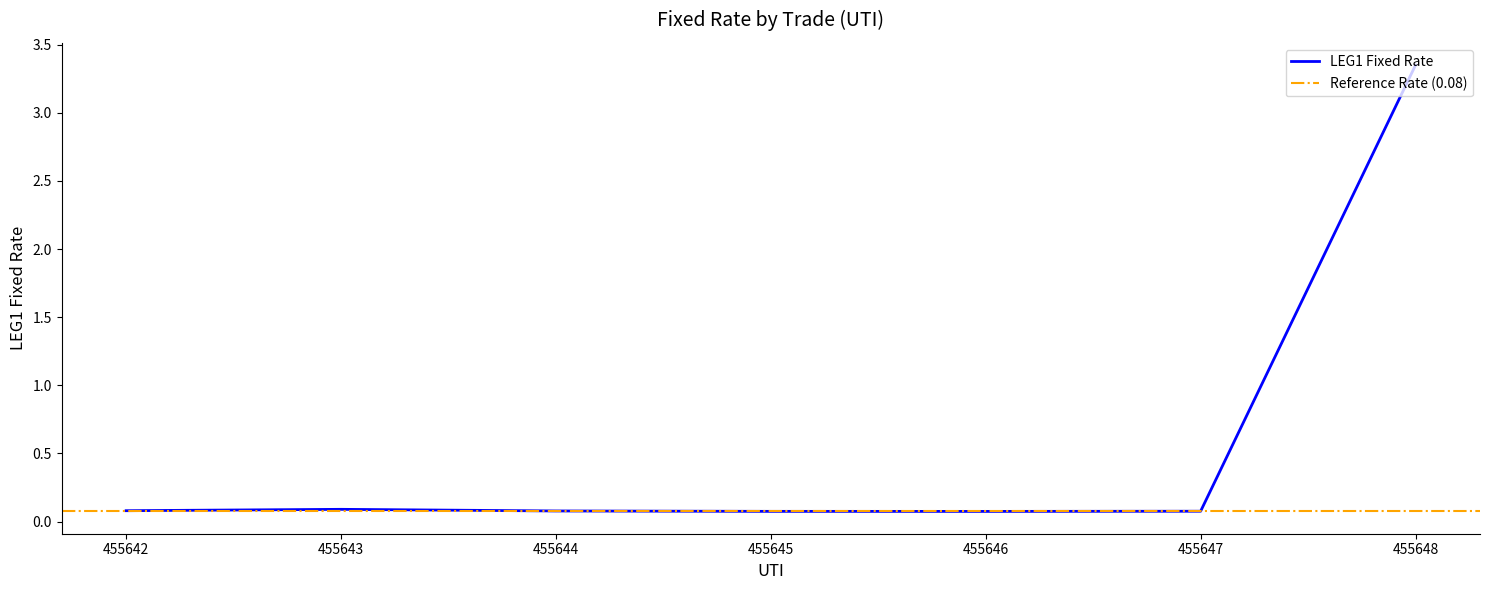

What is the difference between the values at 455648 and 455646?

3.3